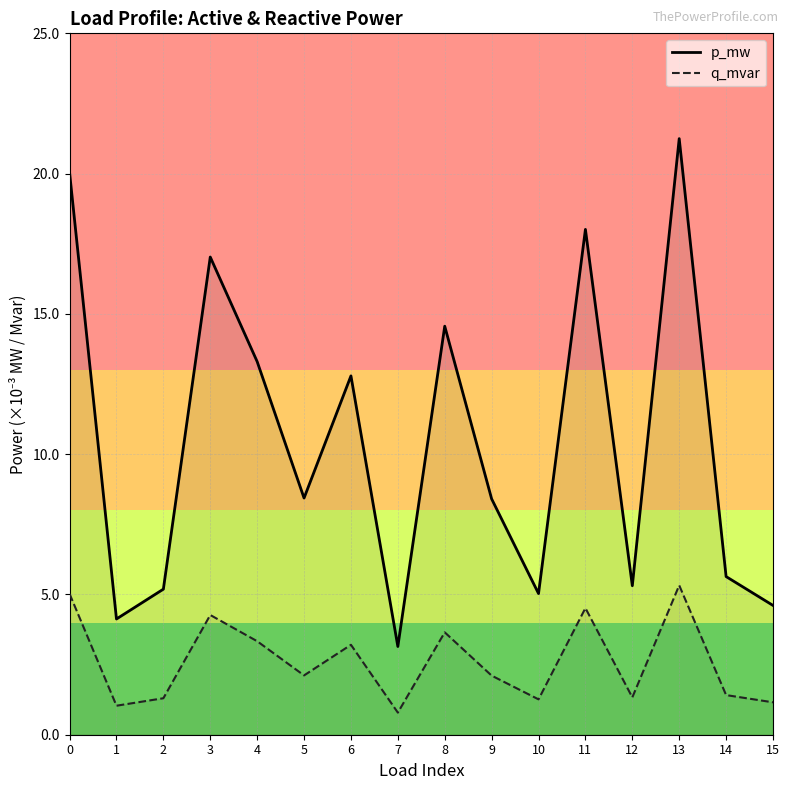

What are all the series names shown in the legend?

p_mw, q_mvar